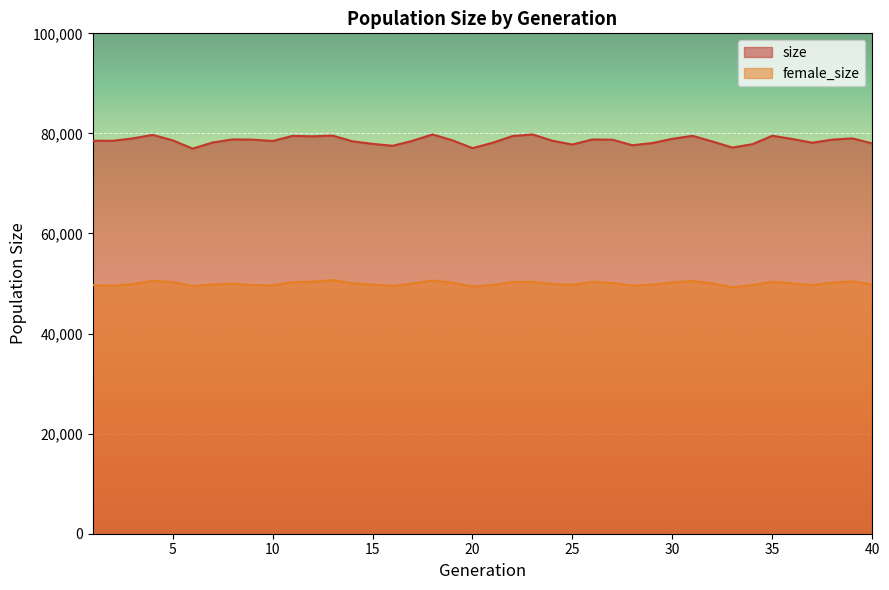

At which category does size reach its first local valley?

2